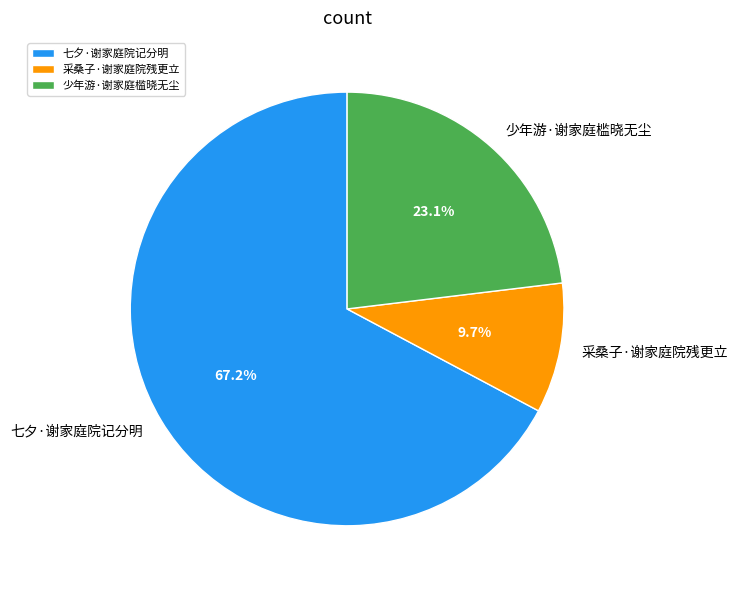

Count the number of slices in the pie.

3